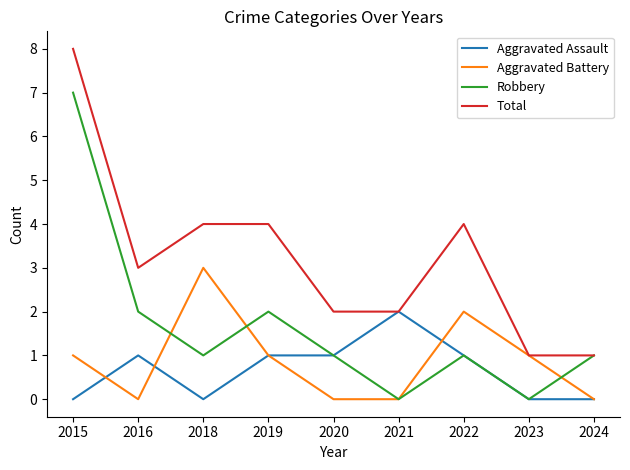

Reading left to right, list all the values displayed in this chart.

Aggravated Assault: 0	1	0	1	1	2	1	0	0
Aggravated Battery: 1	0	3	1	0	0	2	1	0
Robbery: 7	2	1	2	1	0	1	0	1
Total: 8	3	4	4	2	2	4	1	1